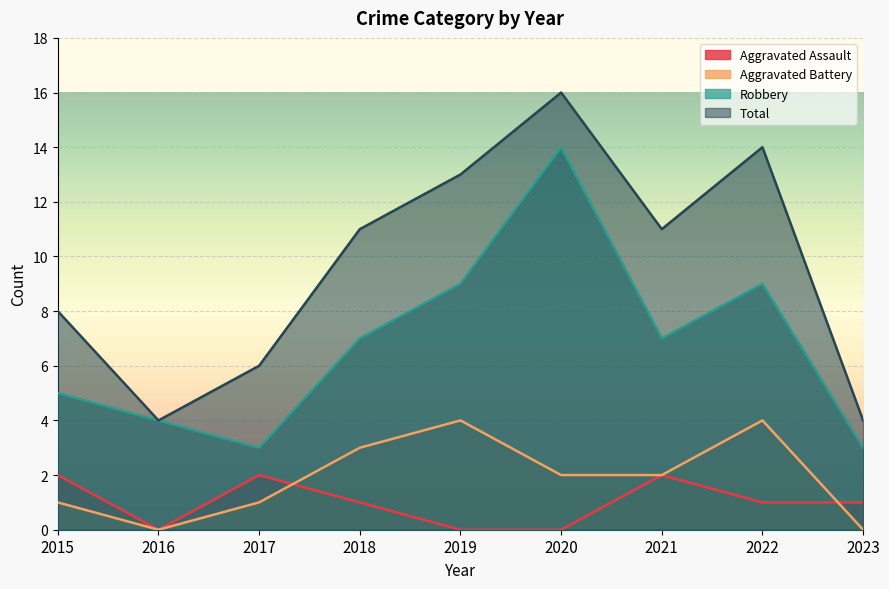

How many positive values does the Aggravated Assault series have?

6